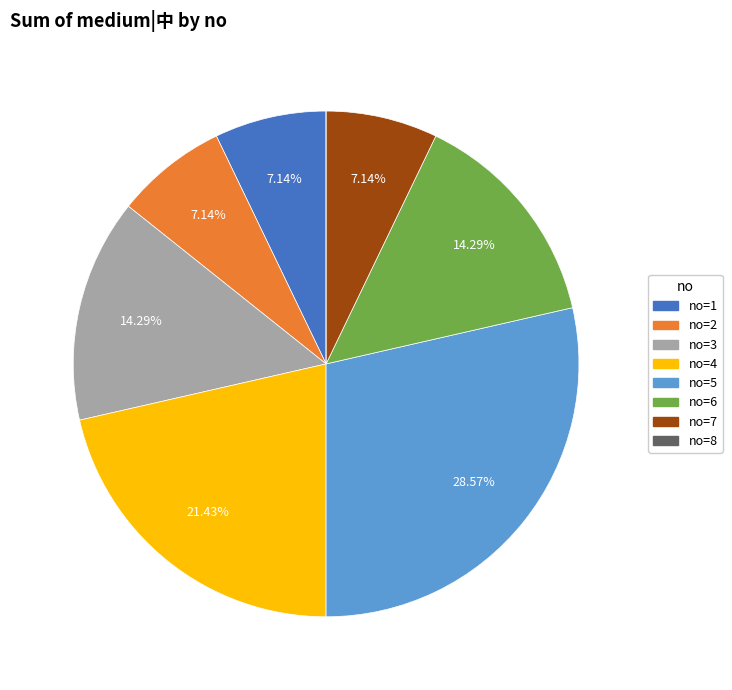

What is the ratio of the value at no=2 to the value at no=6?

0.5